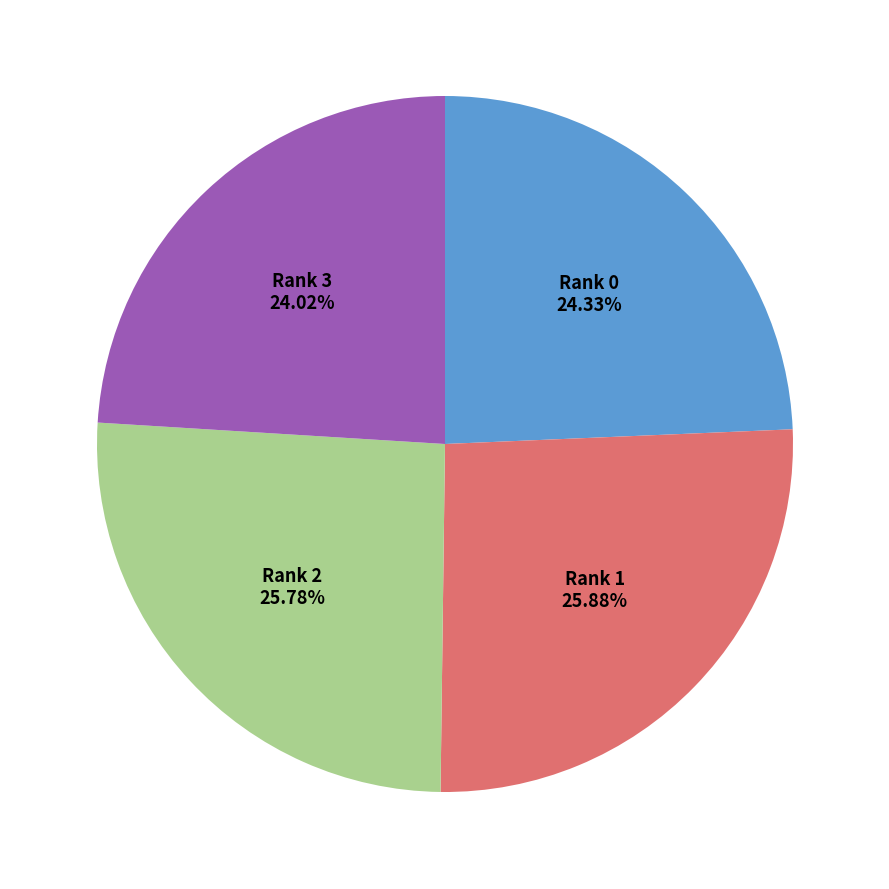

Combined, what portion of the pie is Rank 1 and Rank 0?

50.2%